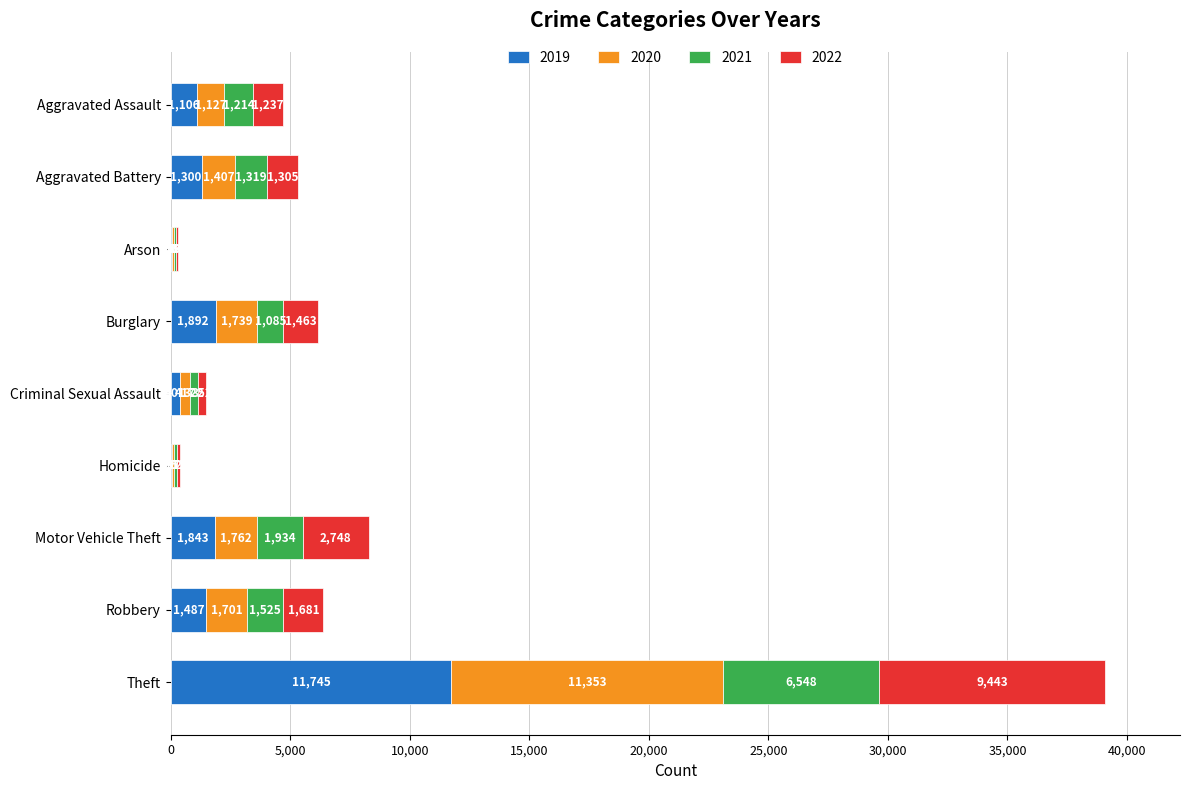

What is the sum of the 2019 values at Burglary and Robbery?

3379